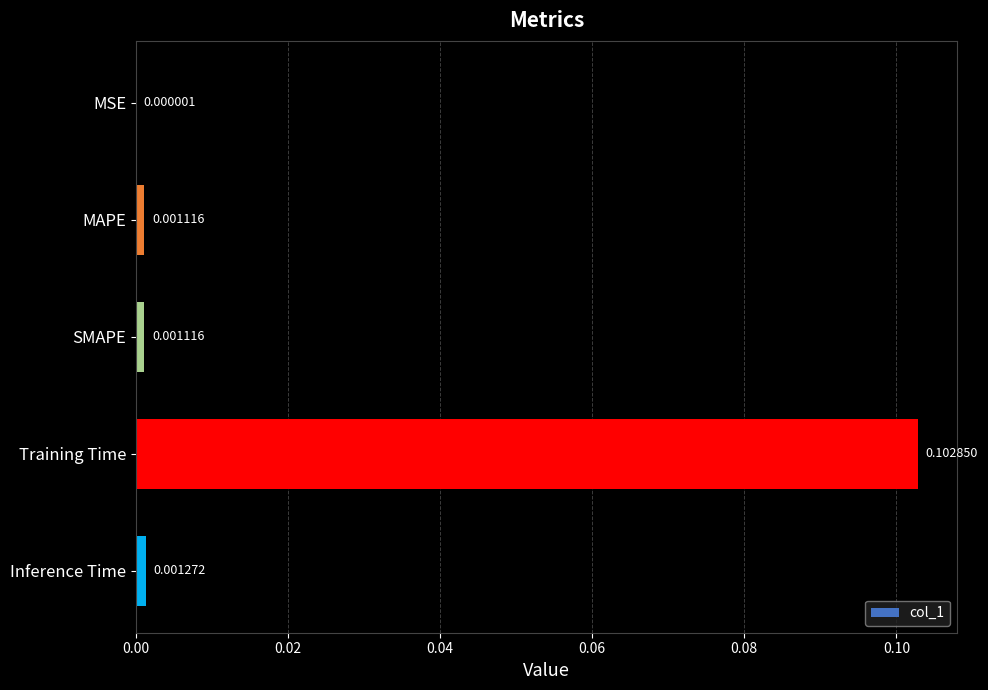

Which label corresponds to the largest value in the chart?

Training Time